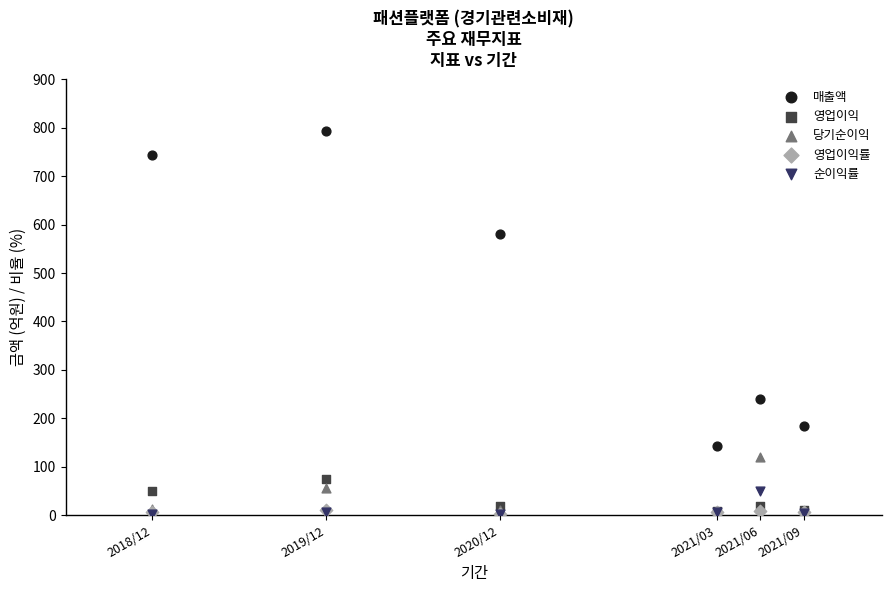

In the 매출액 series, what Y value is closest to 468?

581.0